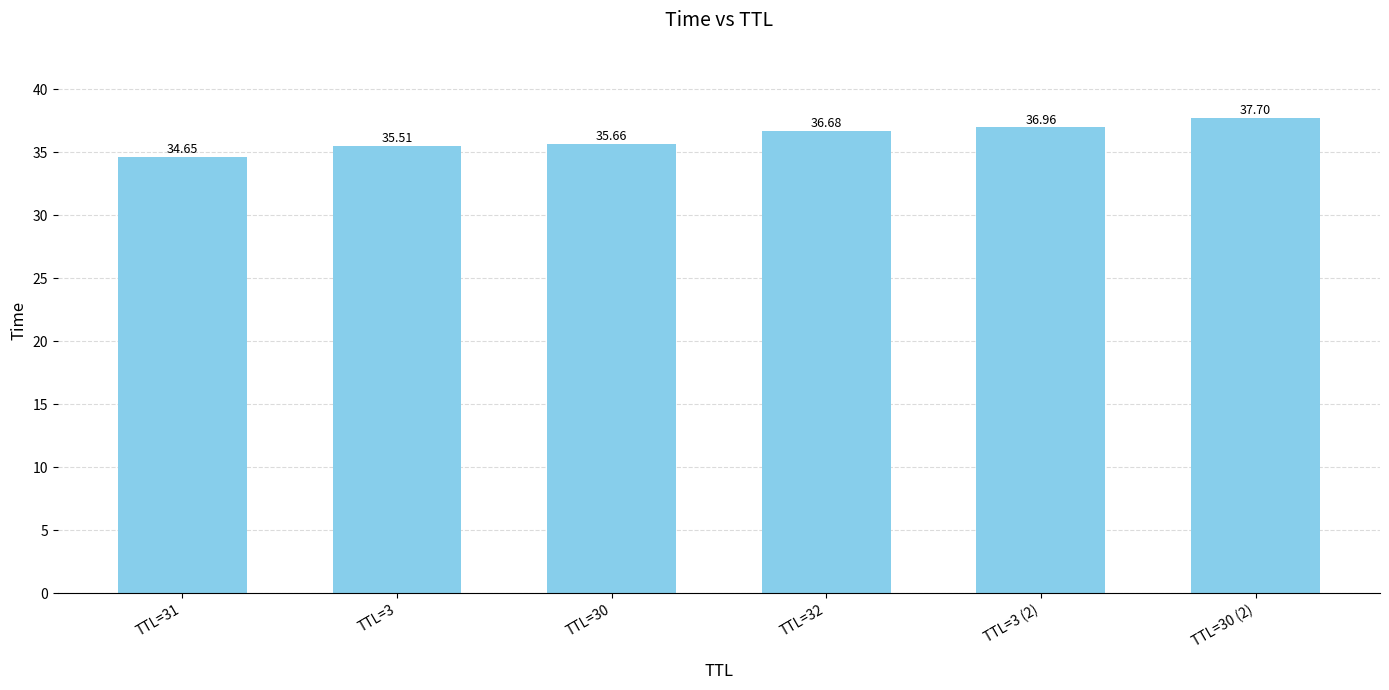

Which has a higher value, TTL=3 (2) or TTL=31?

TTL=3 (2)